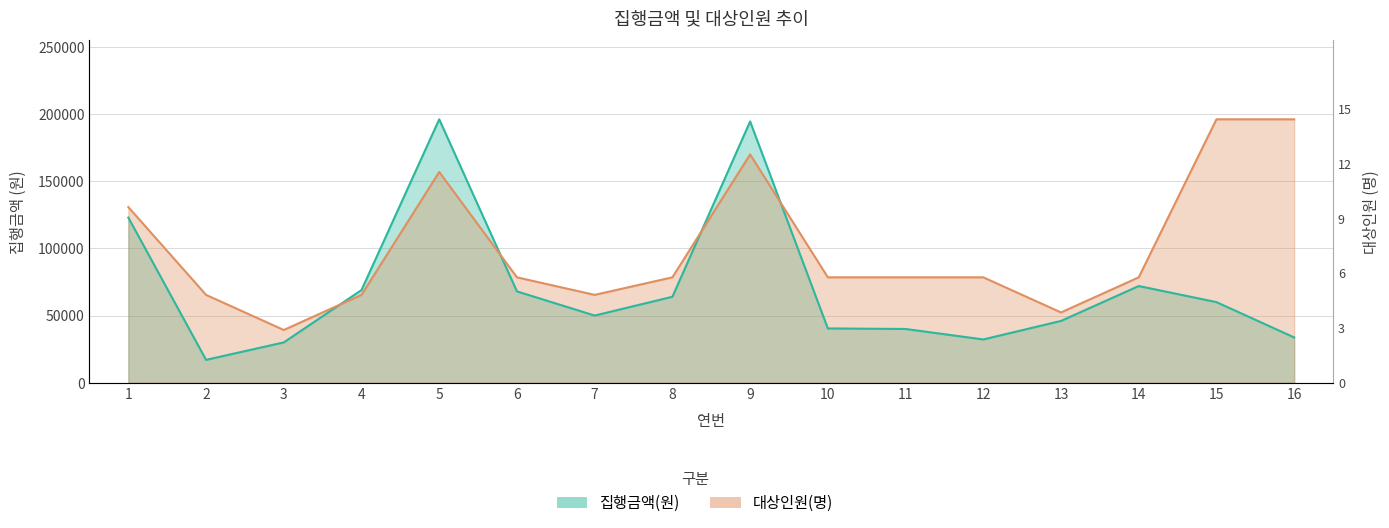

The 집행금액(원) series shows 81521 at 15. True or false?

False